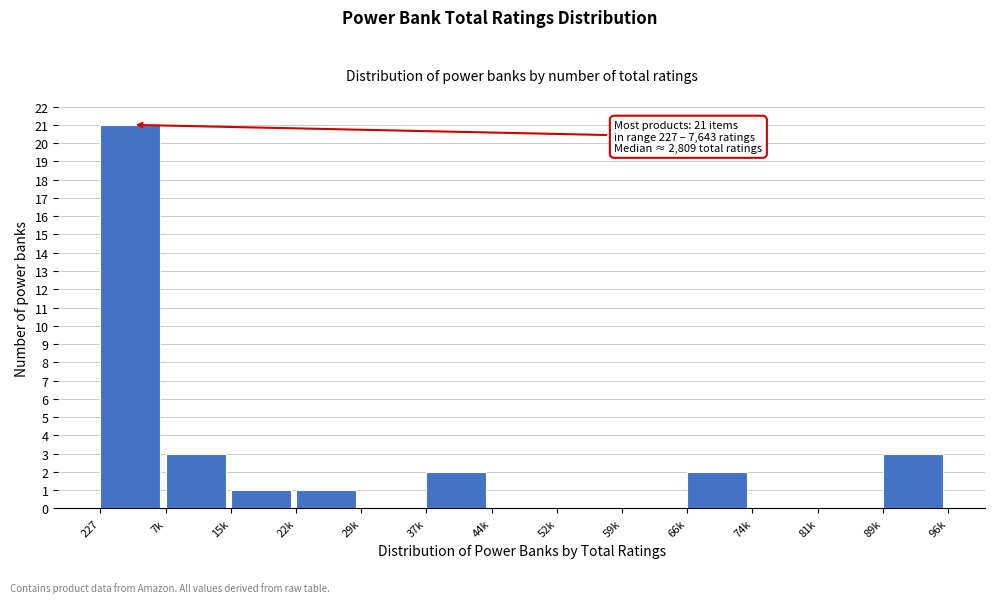

Reading left to right, transcribe all the data shown in this chart.

227=21	7k=3	15k=1	22k=1	29k=0	37k=2	44k=0	52k=0	59k=0	66k=2	74k=0	81k=0	89k=3